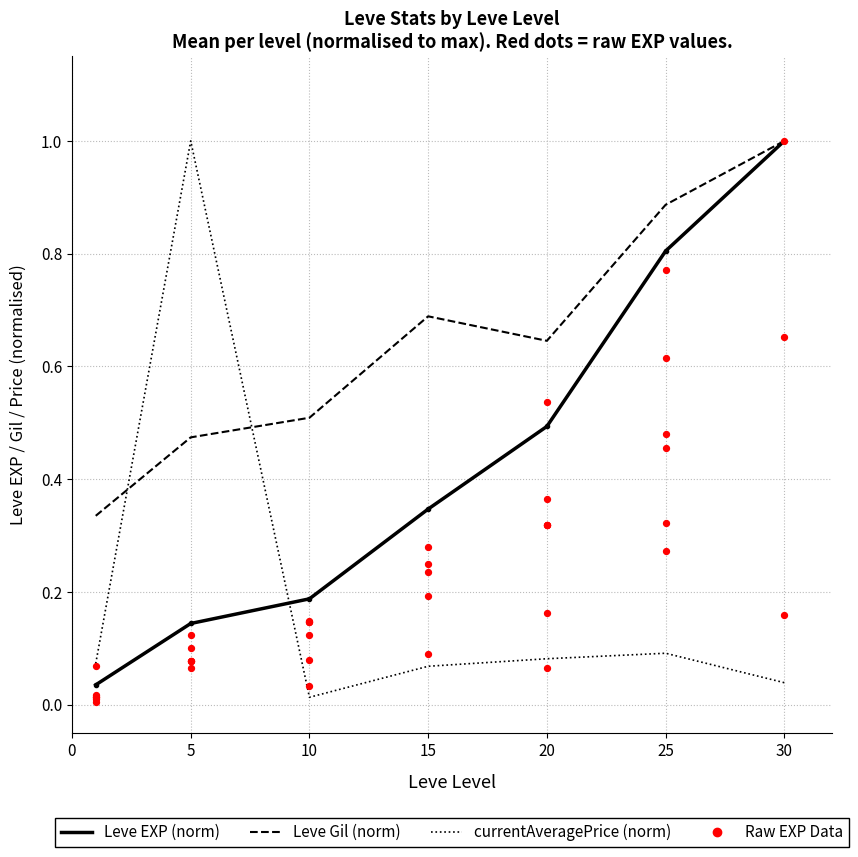

Which series has the widest spread of Y values?

currentAveragePrice (norm)